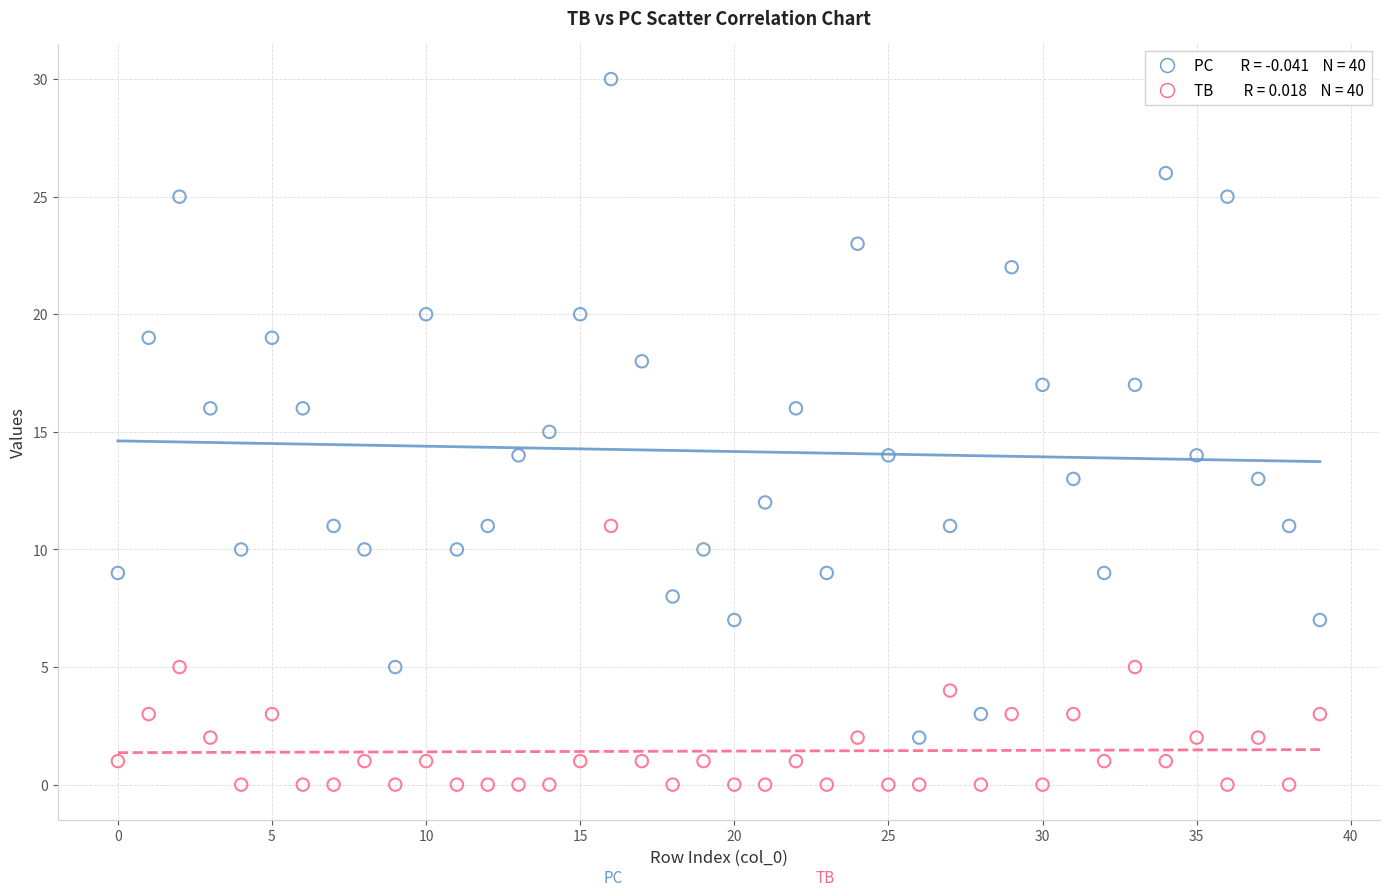

Across all data points, what is the range of Y values (max minus min)?

30